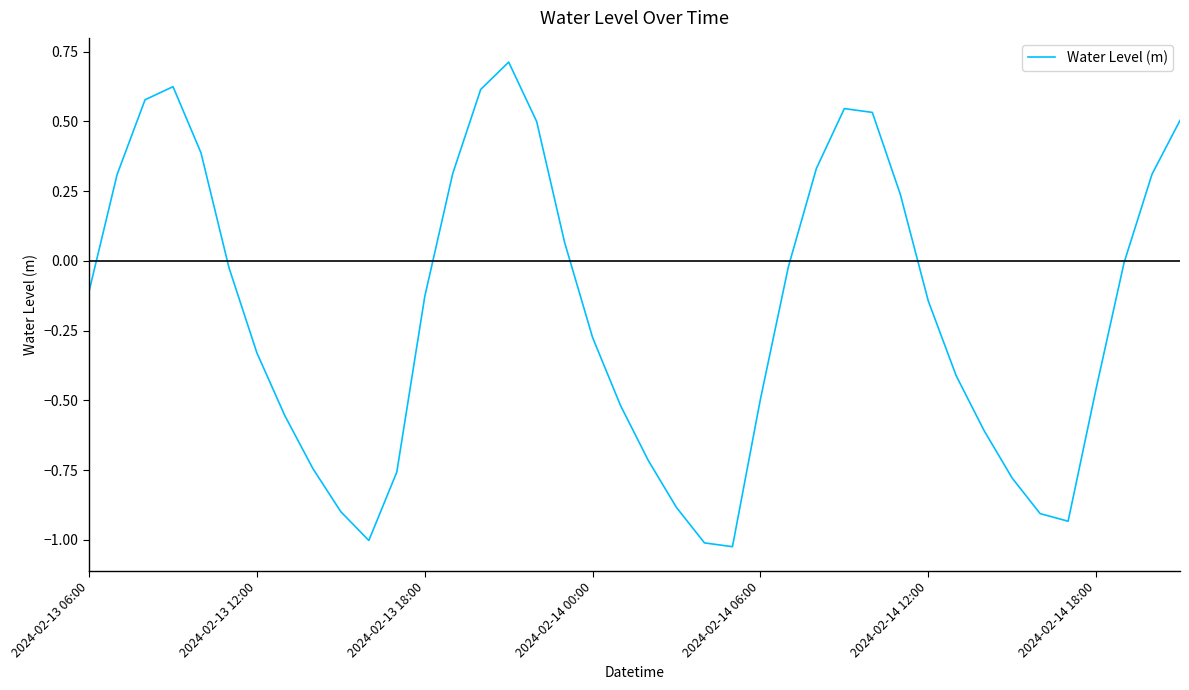

What is the greatest value displayed?

0.7